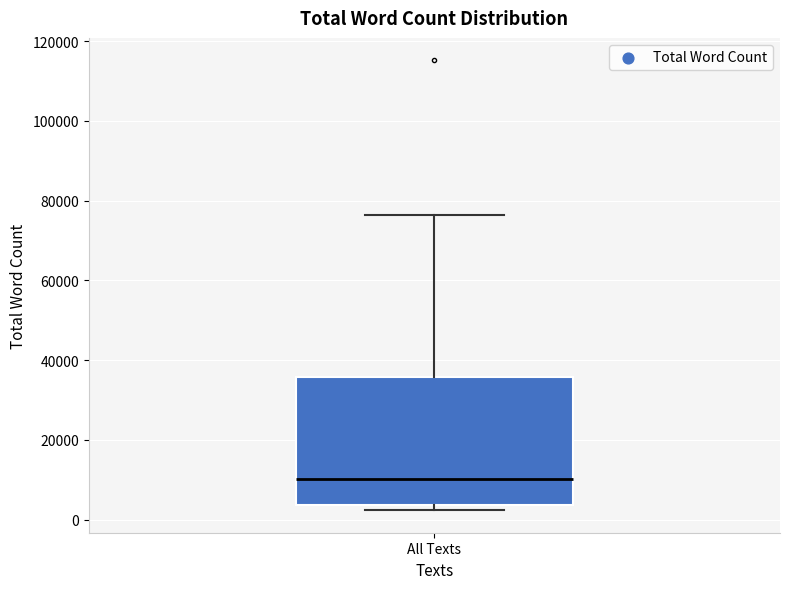

Read this box plot against the y-axis: the position of the median line, the range covered by the box, and the ends of both whiskers. The values are not printed on the chart, so give them approximately, as read against the axis.

median 10000, box 4000 to 36000, whiskers 2000 to 76000